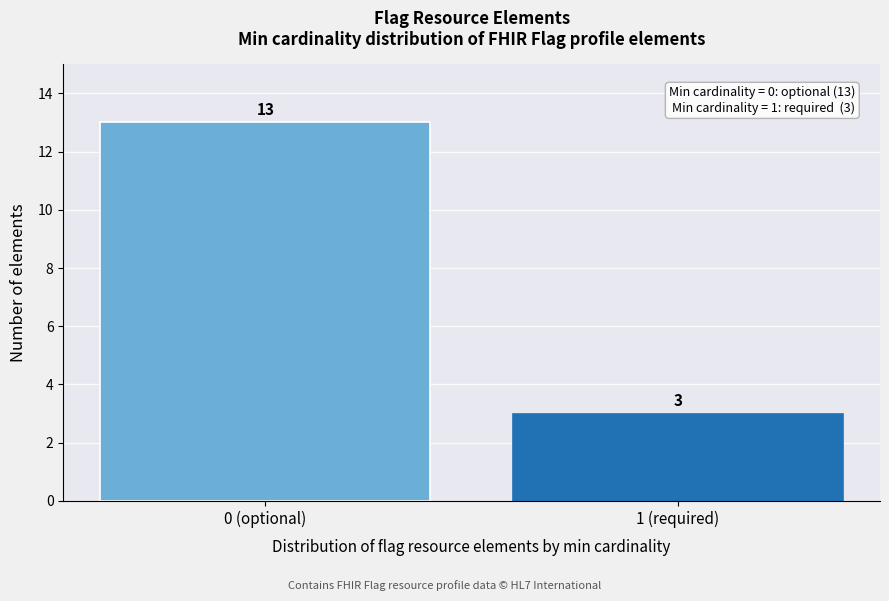

Reading right to left, transcribe all the data shown in this chart.

1 (required)=3	0 (optional)=13